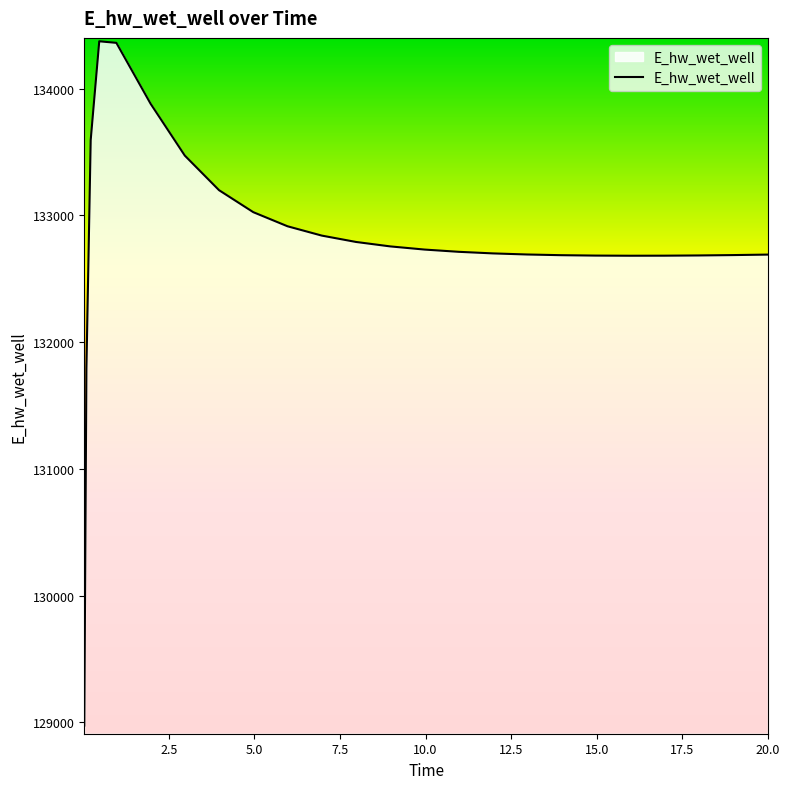

What is the difference between the maximum and minimum values?

5397.6